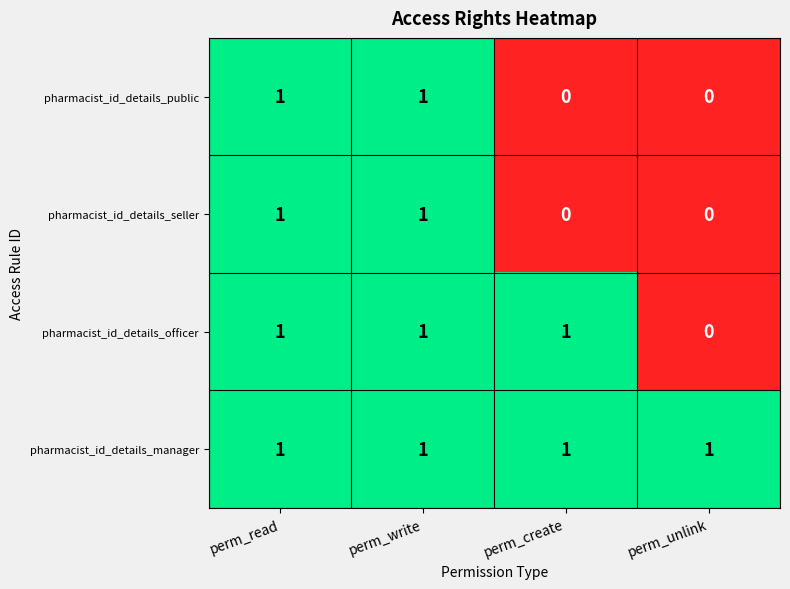

Reading right to left, list all the values displayed in this chart.

pharmacist_id_details_public: 0	0	1	1
pharmacist_id_details_seller: 0	0	1	1
pharmacist_id_details_officer: 0	1	1	1
pharmacist_id_details_manager: 1	1	1	1